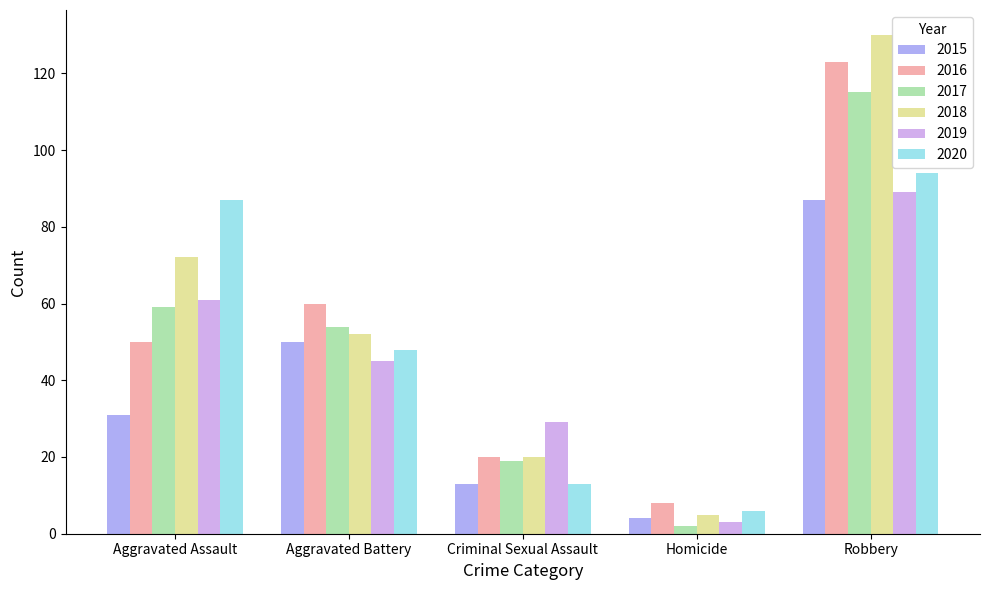

What is the value of the 2018 bar at the 1st from the left?

72